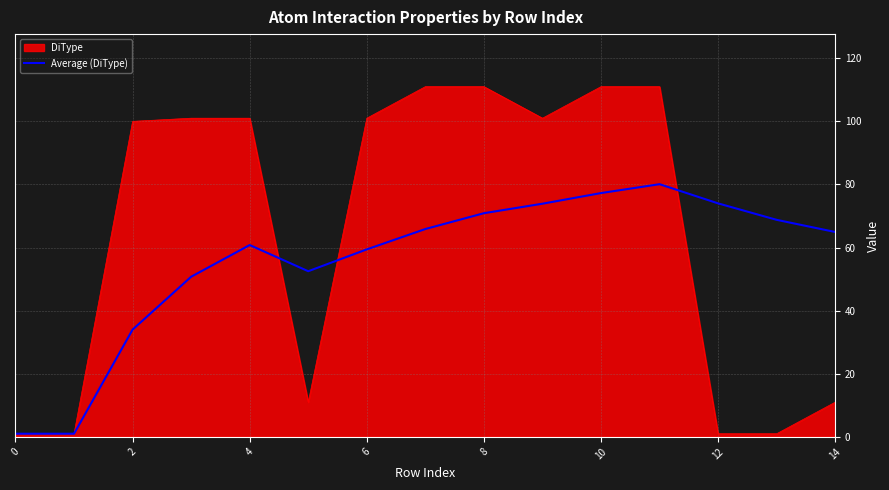

Which series has the widest spread of values?

DiType